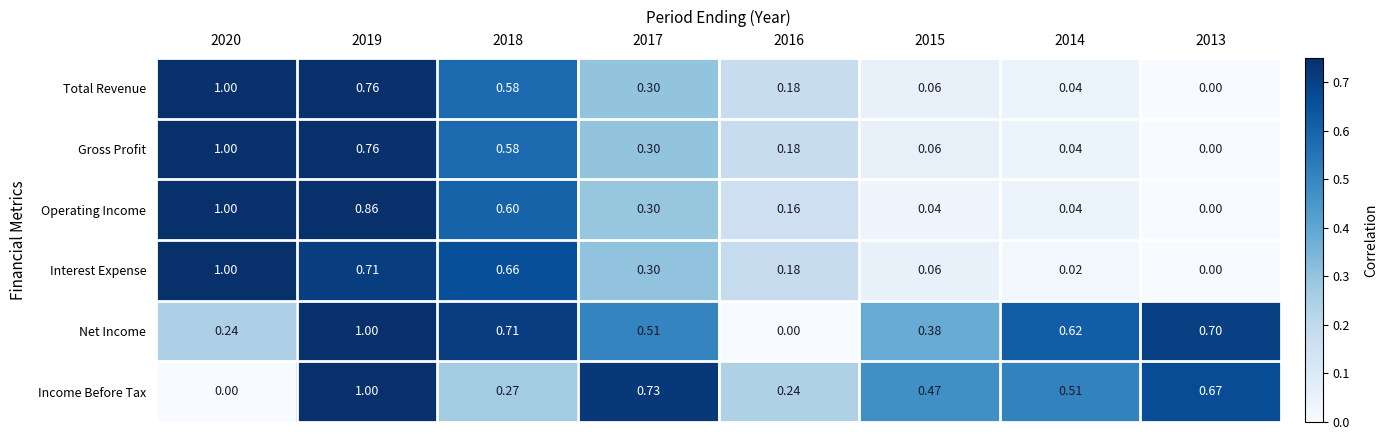

Which series has the largest total across all categories?

Net Income